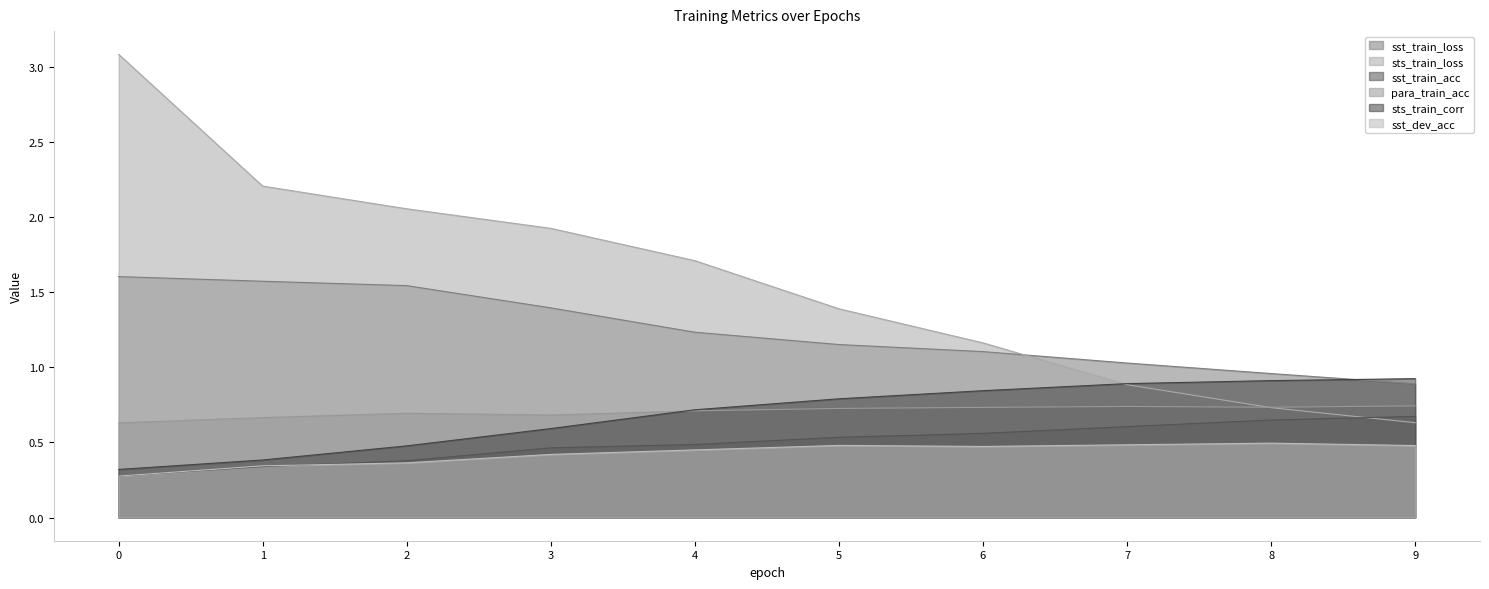

What is the highest value of the sts_train_loss series?

3.1